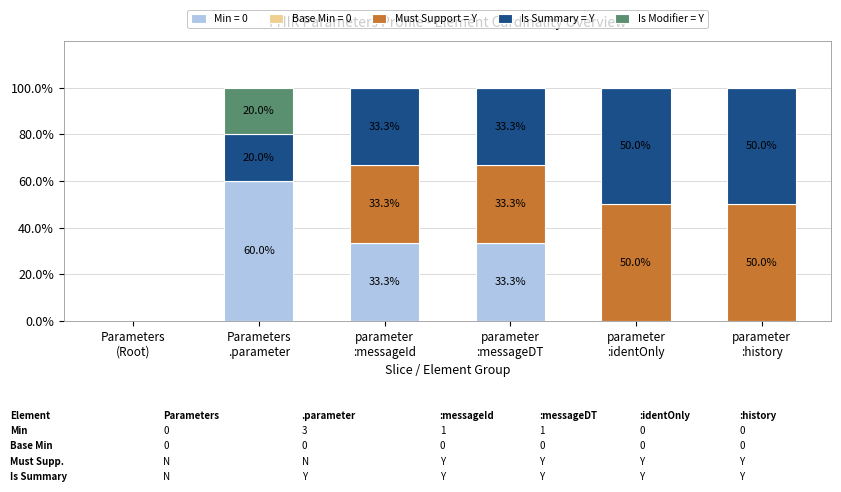

Are the bars grouped side by side (vs. stacked)?

No